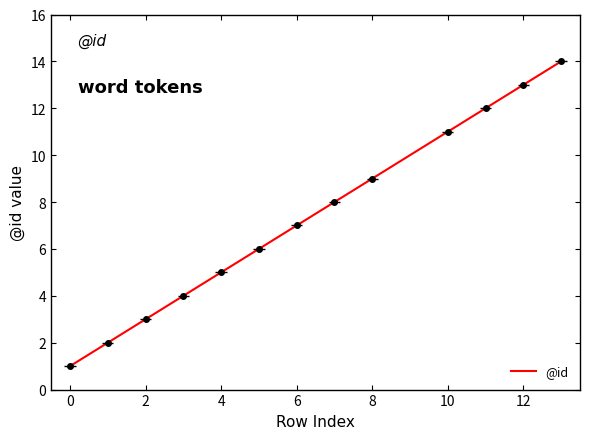

True or false: the data shows 3 at 4.

False